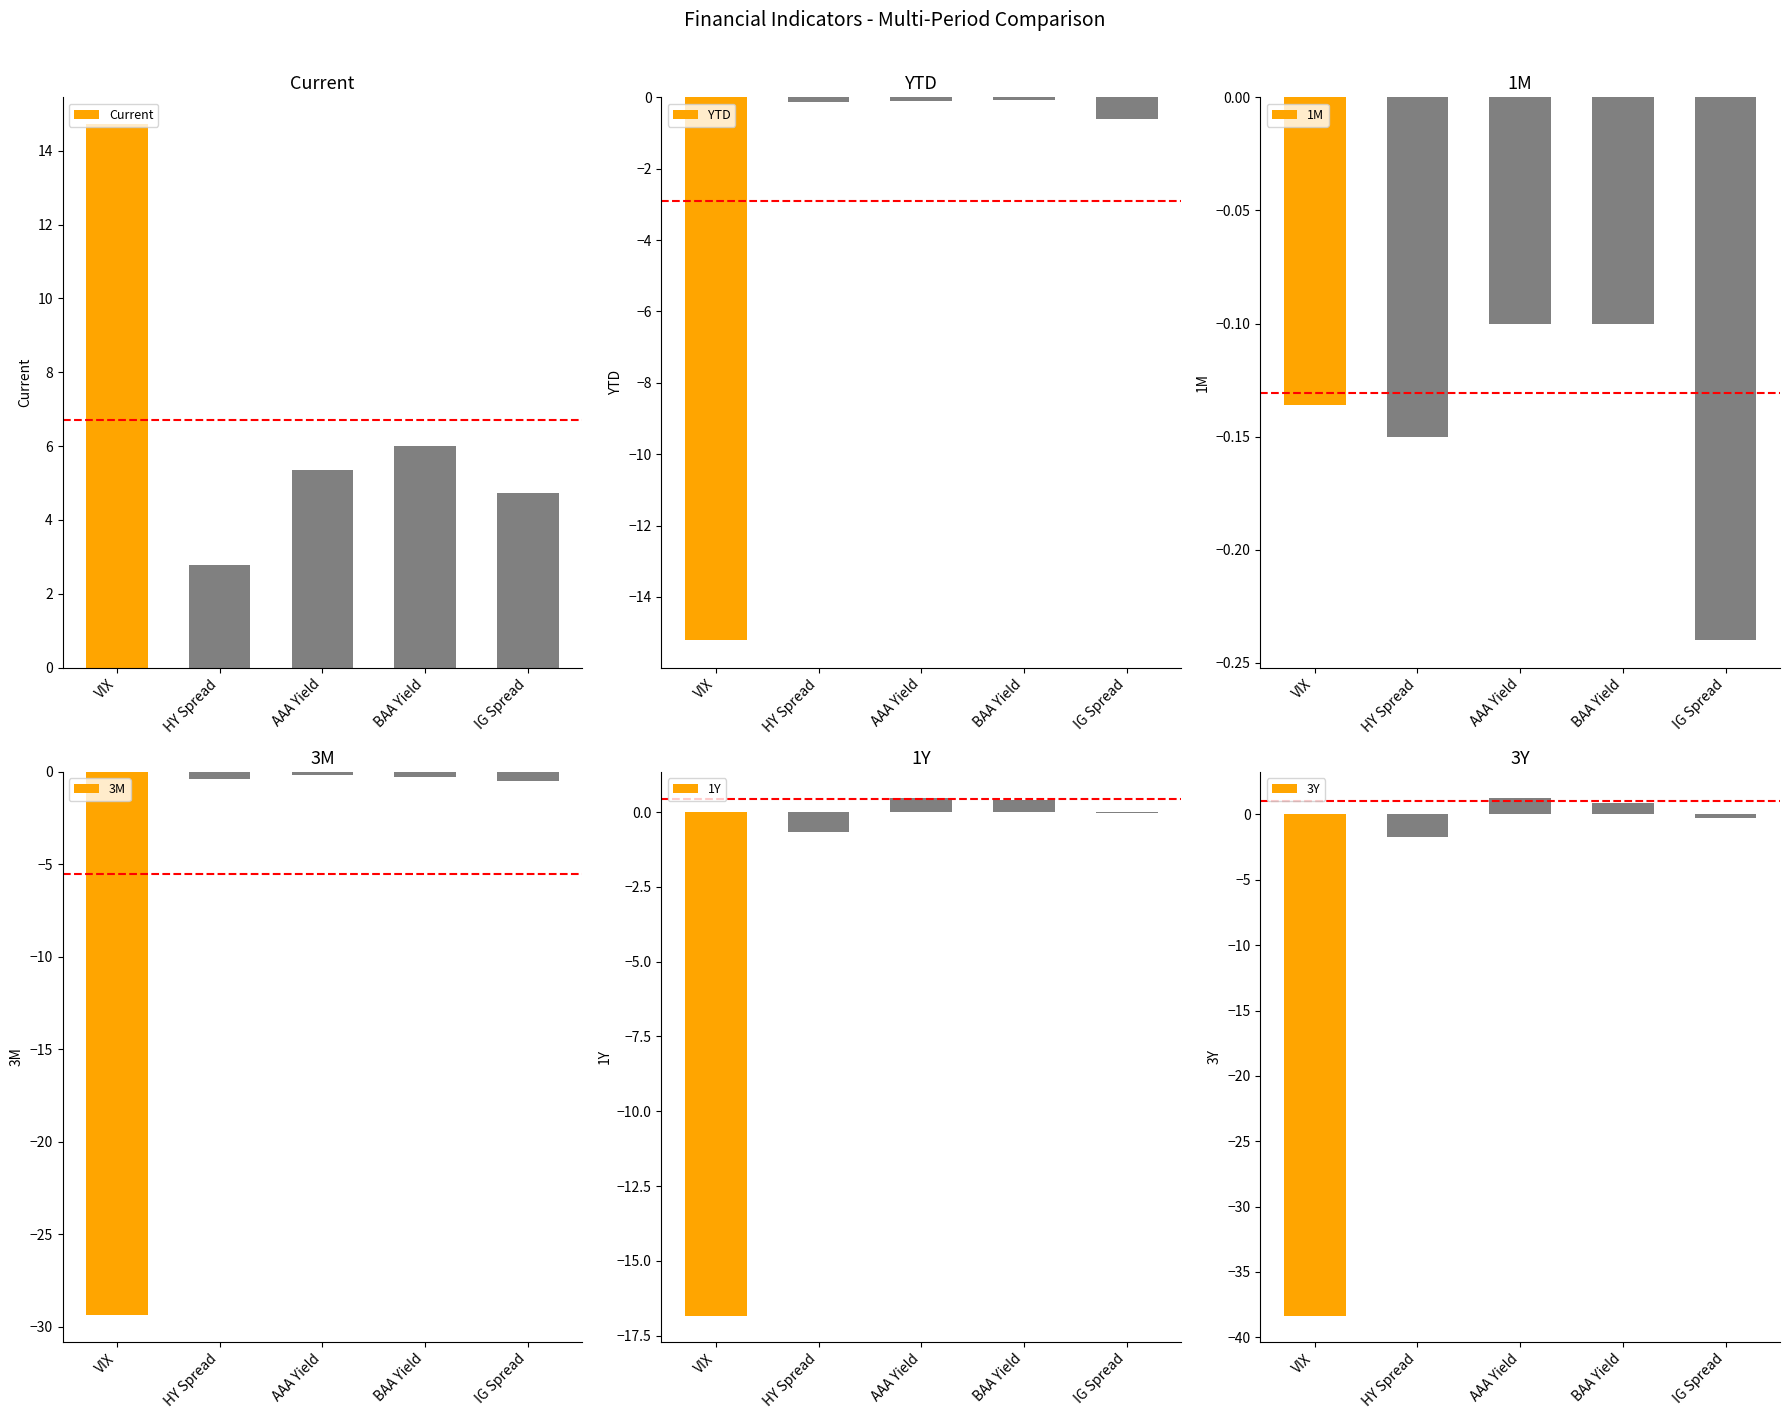

Between IG Spread and VIX, which is larger?

VIX